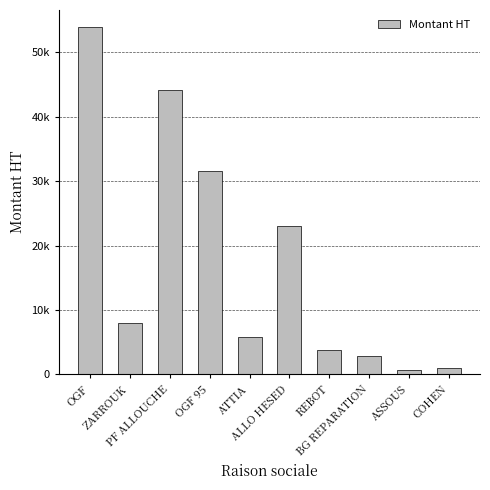

Reading left to right, list all the values displayed in this chart.

53863.6	7917.6	44149.2	31577.9	5847.2	23081.7	3833.3	2815.0	666.7	940.0